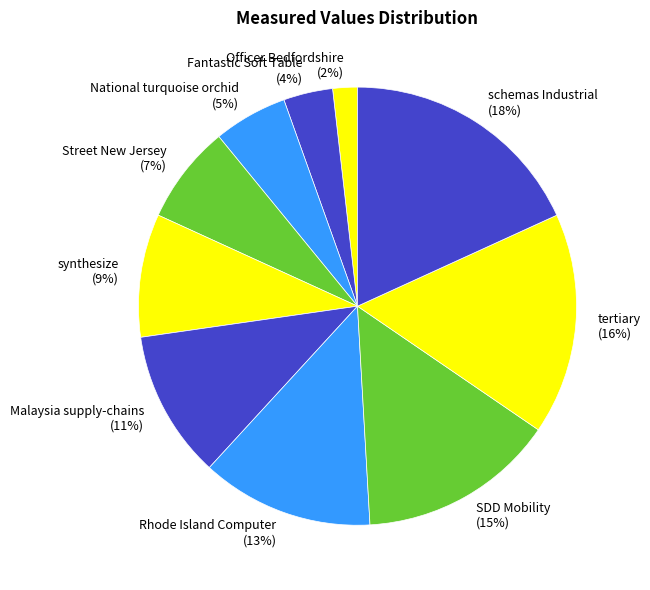

Between Officer Bedfordshire and National turquoise orchid, which is larger?

National turquoise orchid